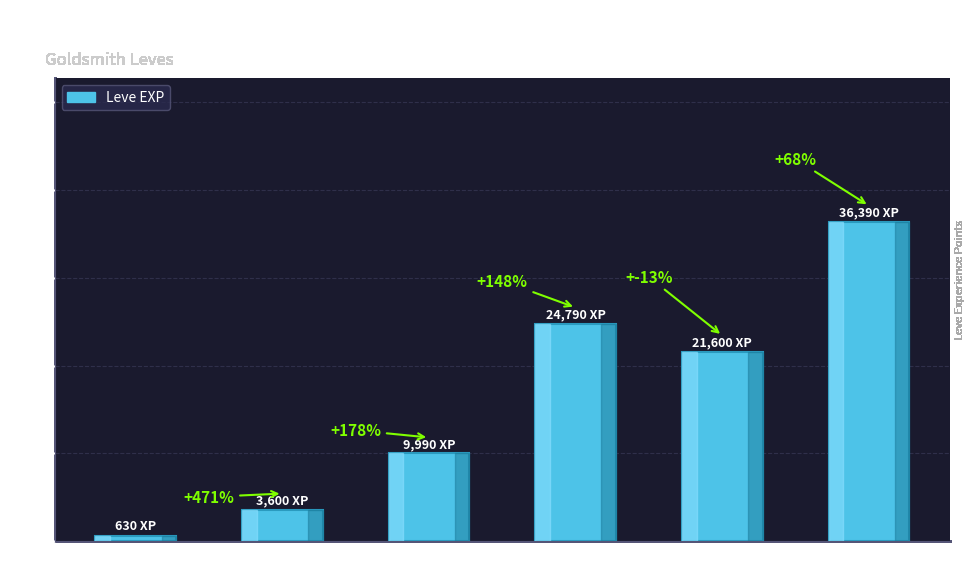

Reading left to right, extract all data points from this chart.

630	3600	9990	24790	21600	36390